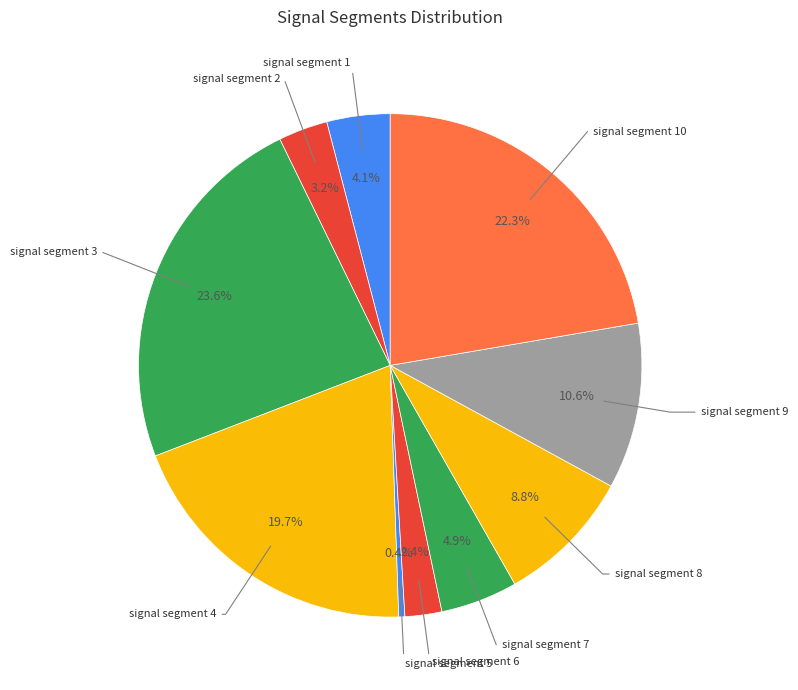

Is there any slice that represents more than half of the pie?

No